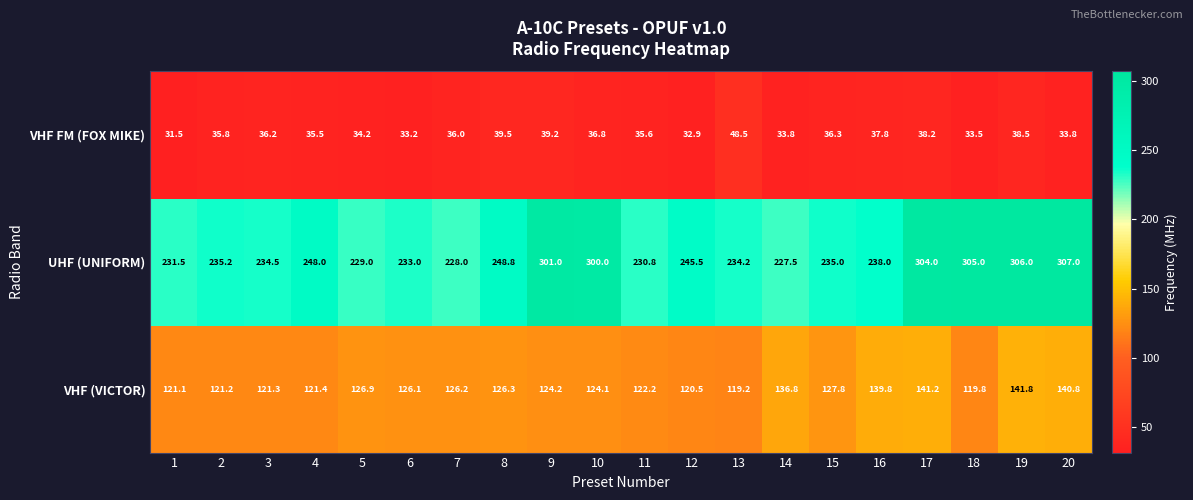

Where does the VHF (VICTOR) series first go above 126?

5